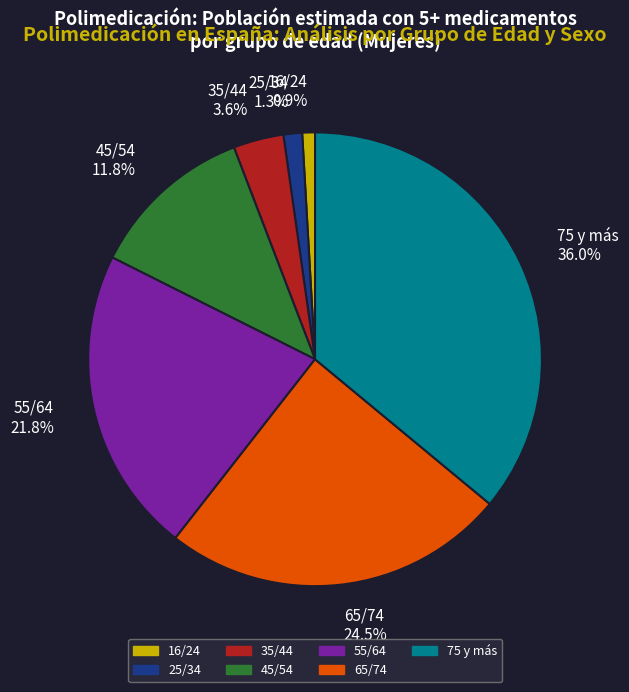

What is the largest slice in the pie chart?

75 y más 36.0%